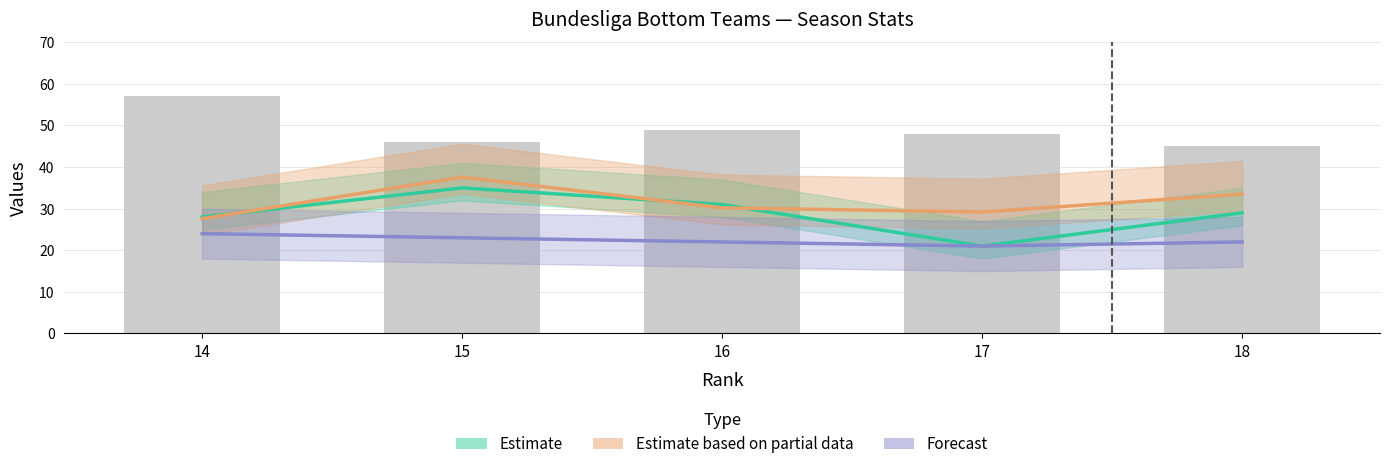

What are all the series names shown in the legend?

Estimate, Estimate based on partial data, Forecast